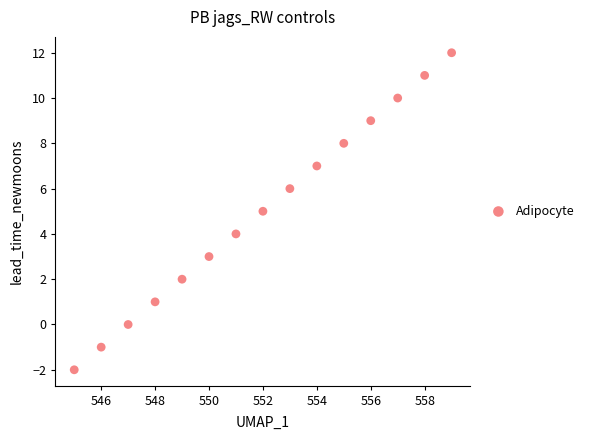

What is the range of X values (max minus min)?

14